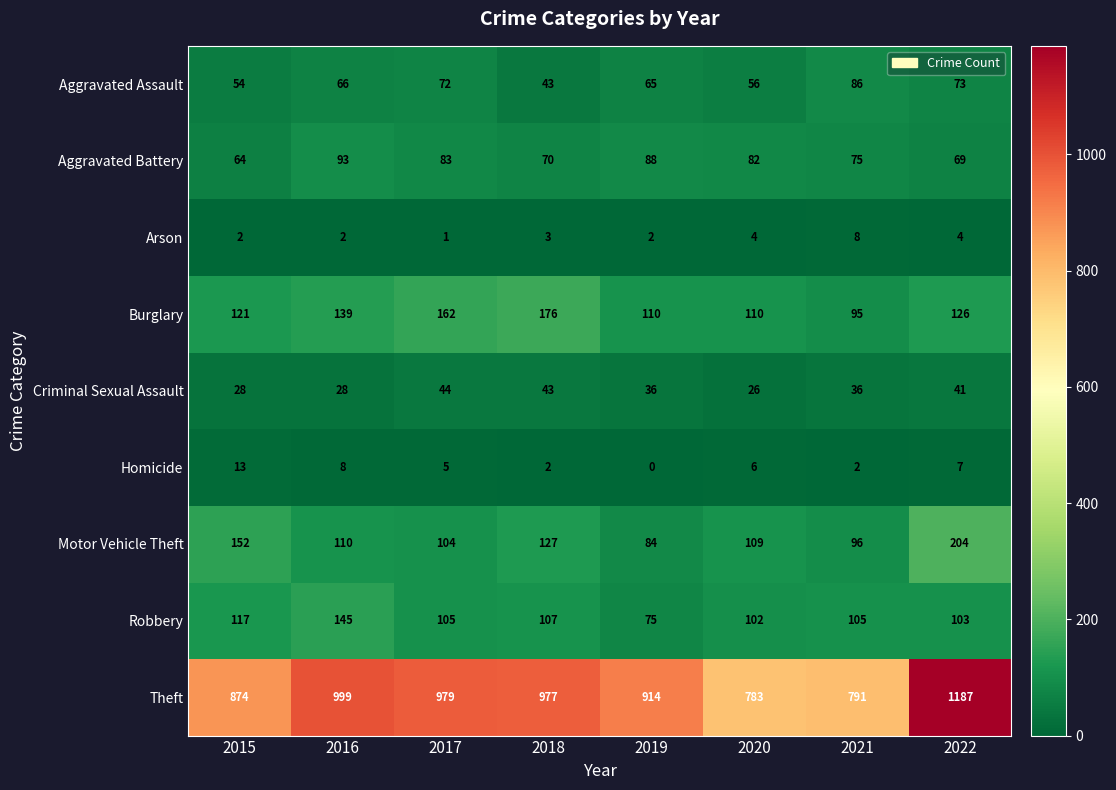

How many values in the Robbery series are below 105?

3